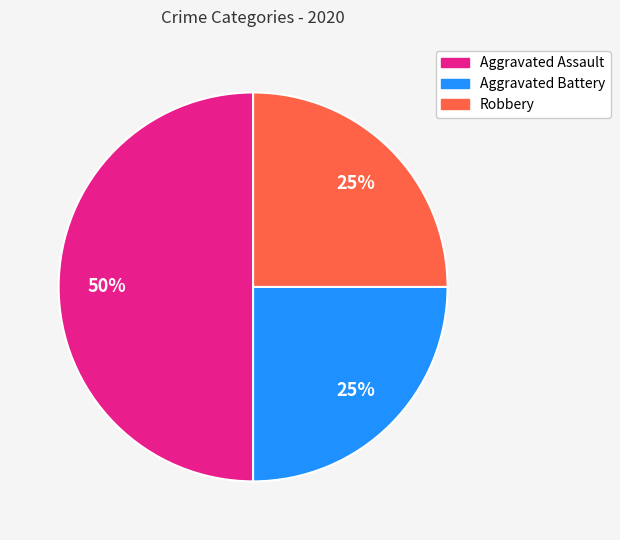

To the nearest percent, what is the average slice percentage?

33%